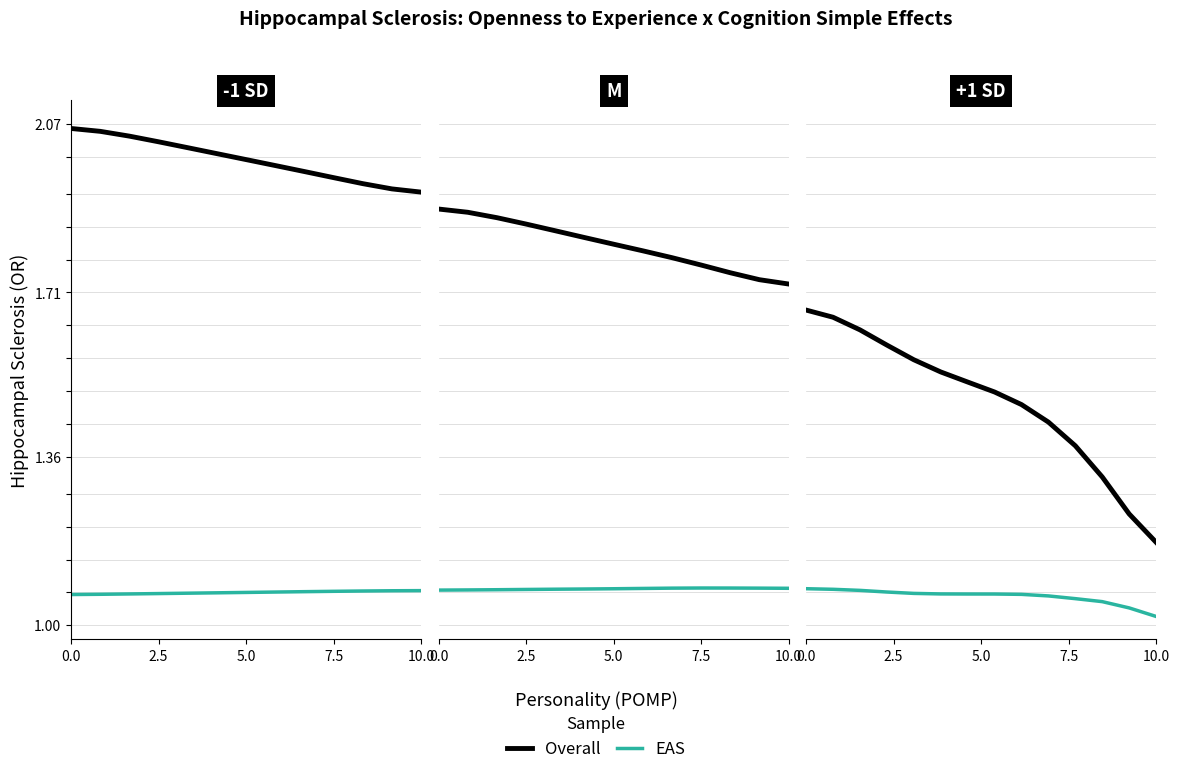

True or false: Overall and EAS intersect in this chart.

False